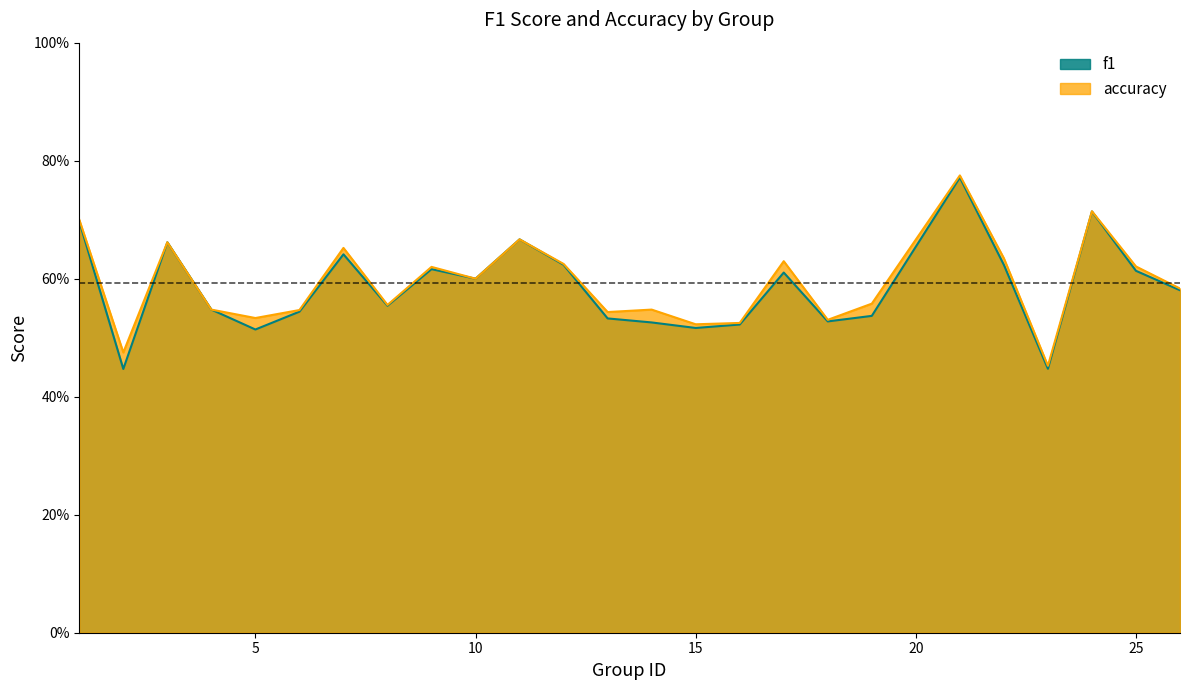

What is the value of the f1 point at the 11th from the left?

0.7